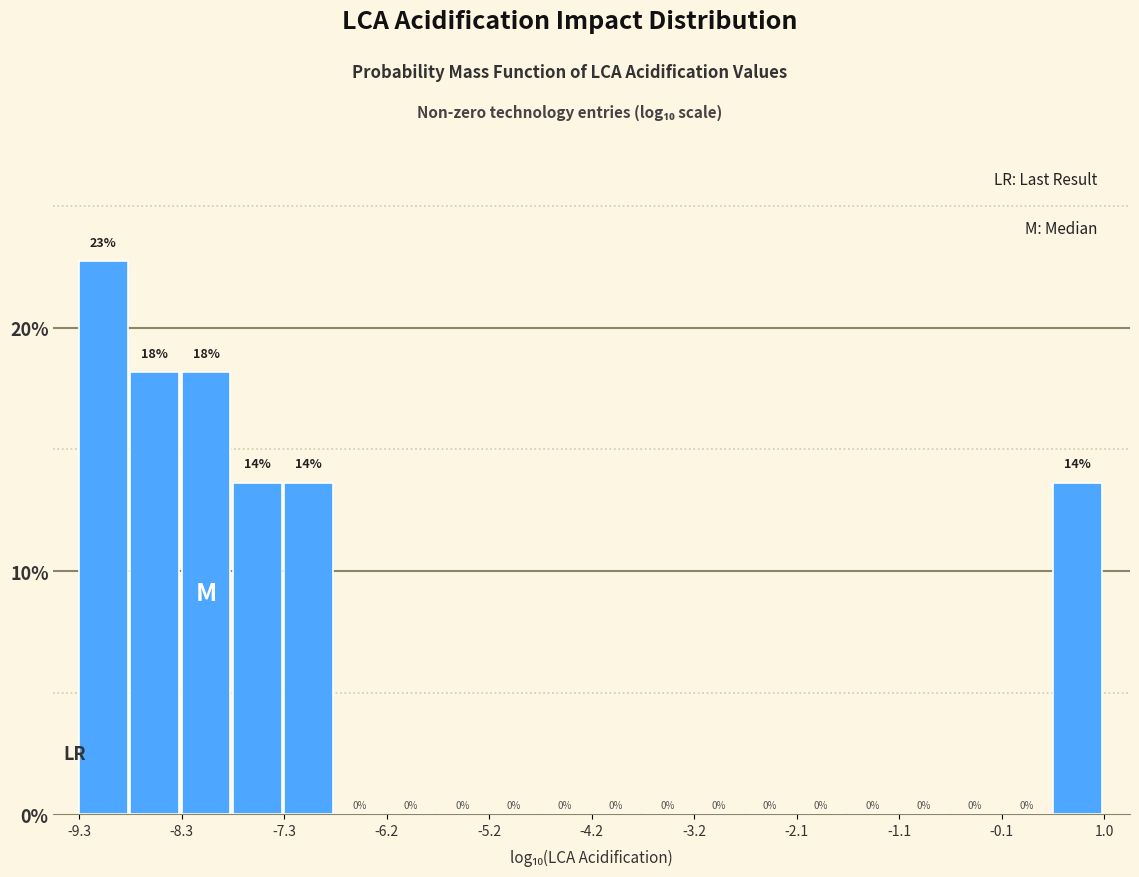

Around what value on the x-axis is the tallest bar? Give the approximate position of its centre, as read against the axis.

-9.0